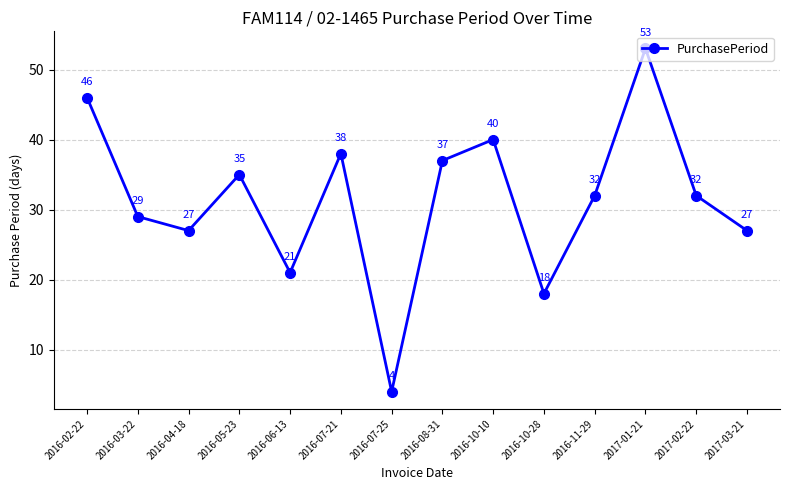

What is the approximate value at 2016-04-18, to the nearest 5?

25